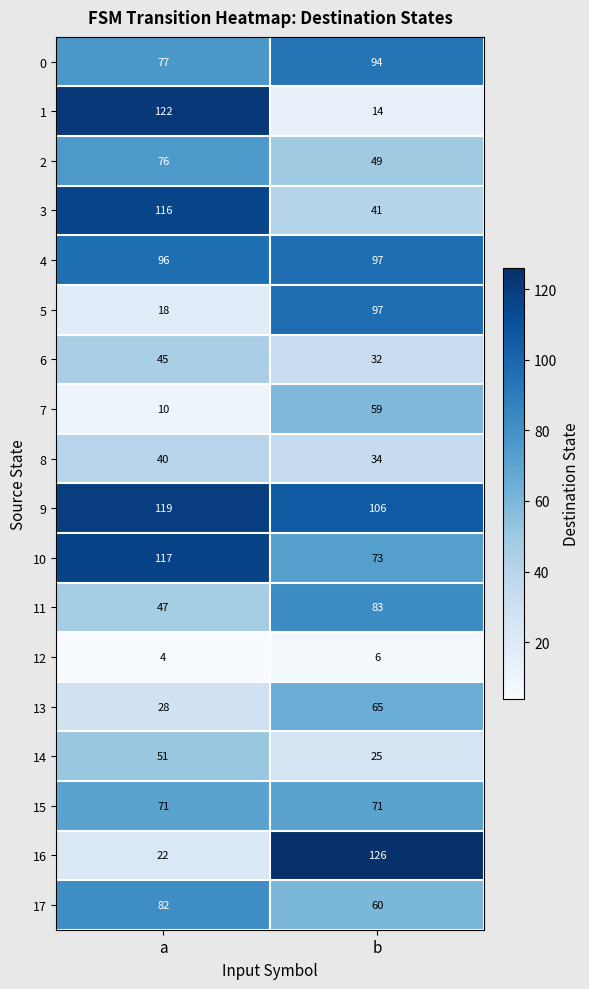

List the labels in order of 11 value, smallest first.

a, b